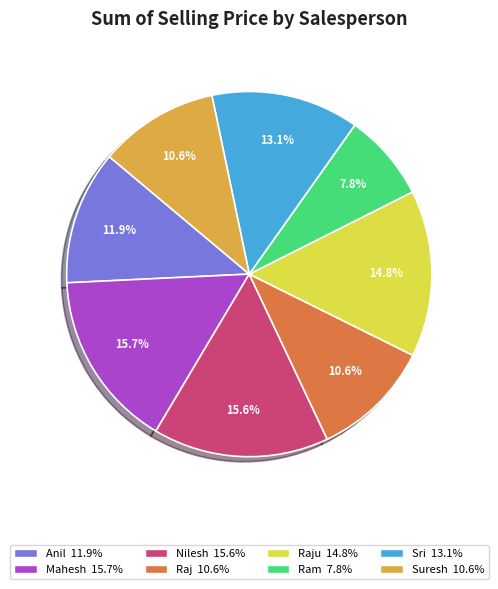

Does any single category account for the majority?

No